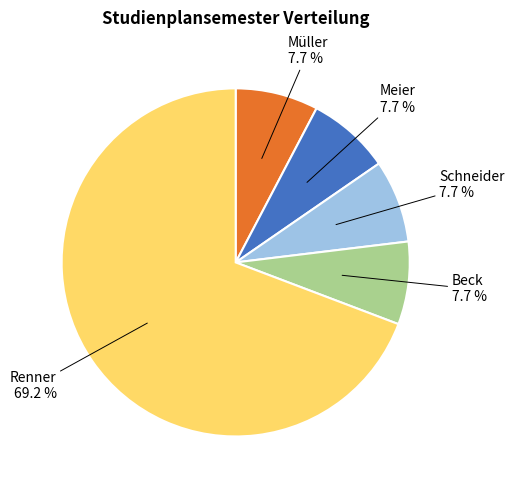

The Müller slice represents 8% of the pie. True or false?

True